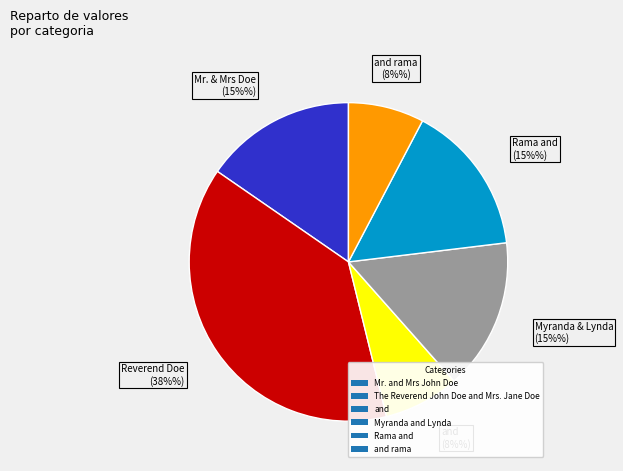

To the nearest percent, what is the average slice percentage?

17%